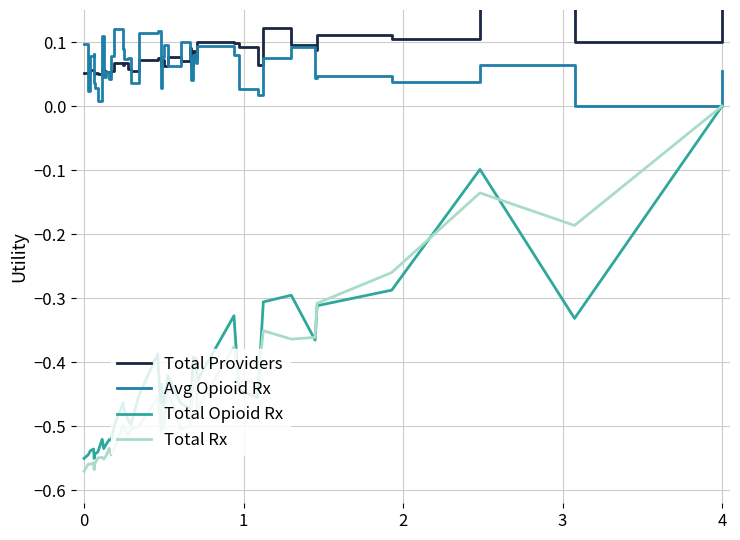

True or false: Avg Opioid Rx and Total Opioid Rx intersect in this chart.

False